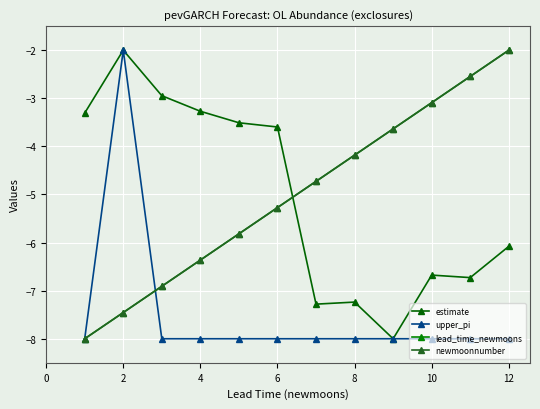

Is this an area chart (filled region under the line)?

No